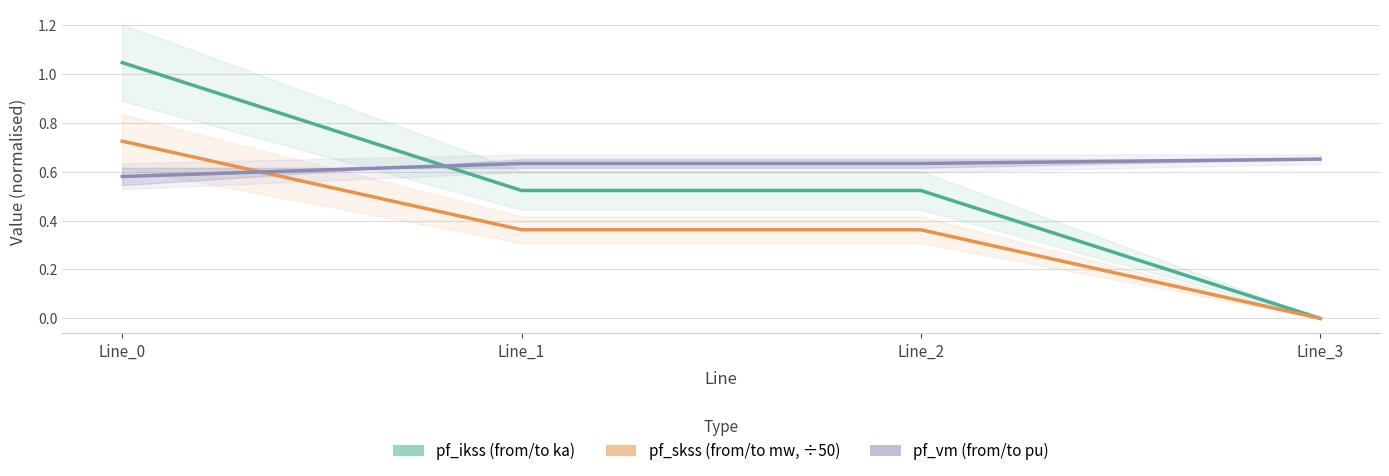

Is the value of pf_vm_from_pu at Line_2 greater than the value of pf_ikss_from_ka at Line_3?

Yes